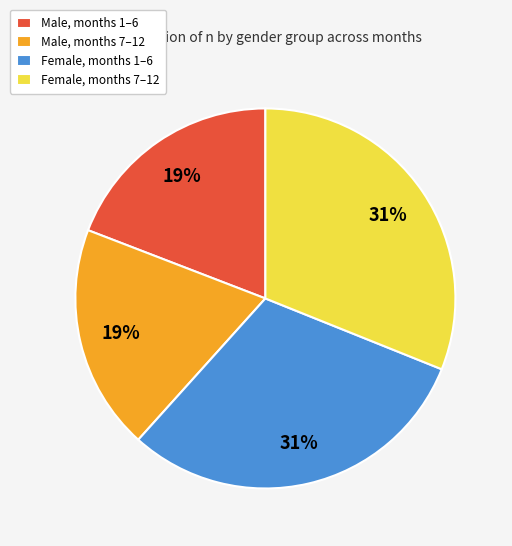

What is the ratio of the value at Female, months 7–12 to the value at Male, months 1–6?

1.6